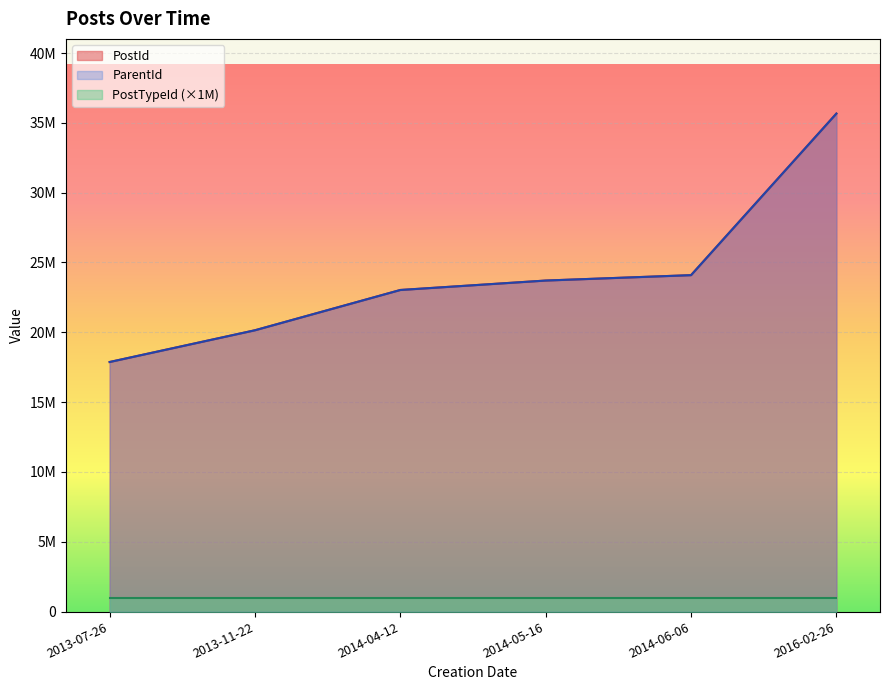

What is the label of the 3rd point from the left?

2014-04-12